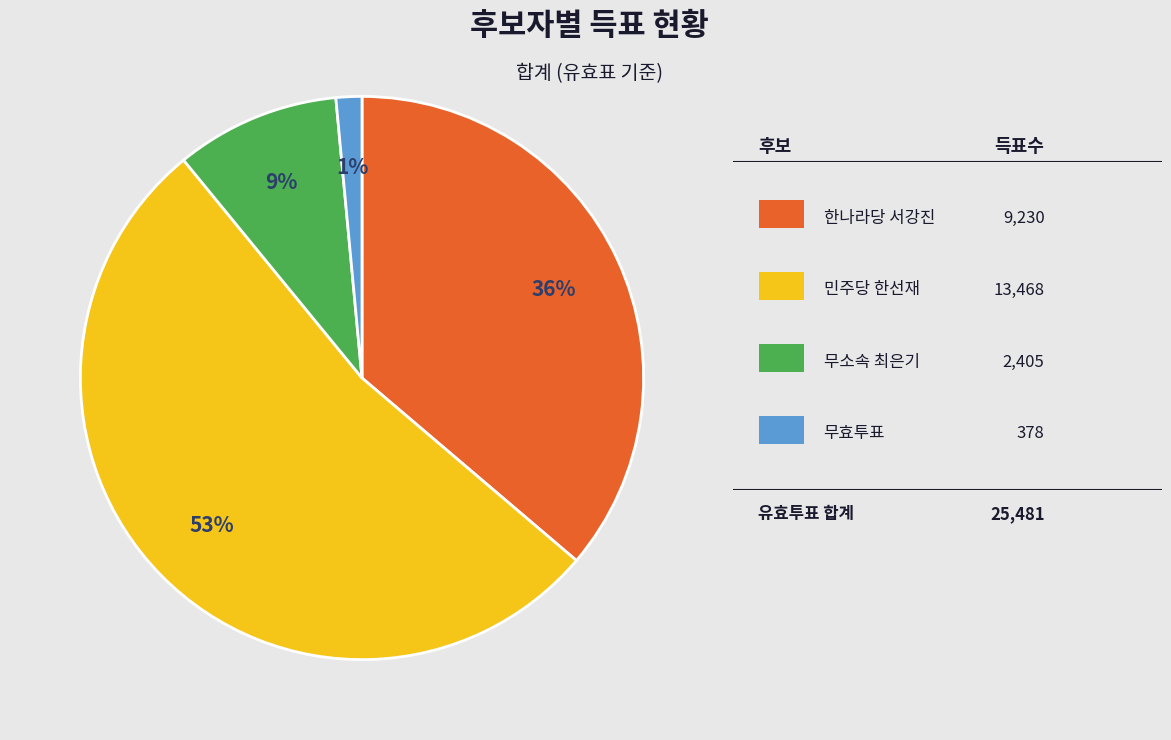

To the nearest percent, what is the average slice percentage?

25%